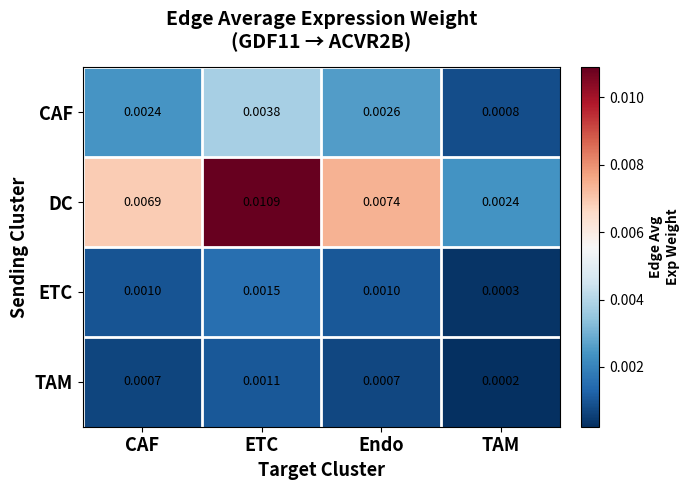

Which series has the widest spread of values?

DC